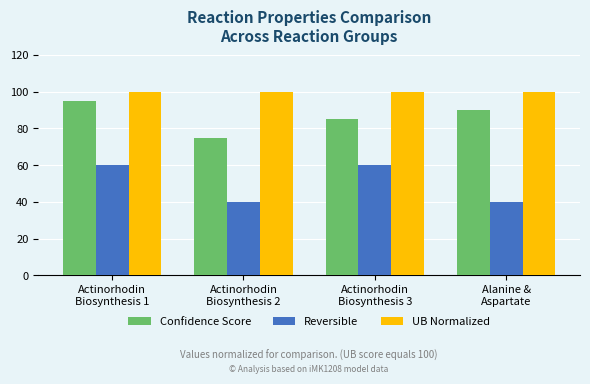

How many values in the Confidence Score series are below 90?

2